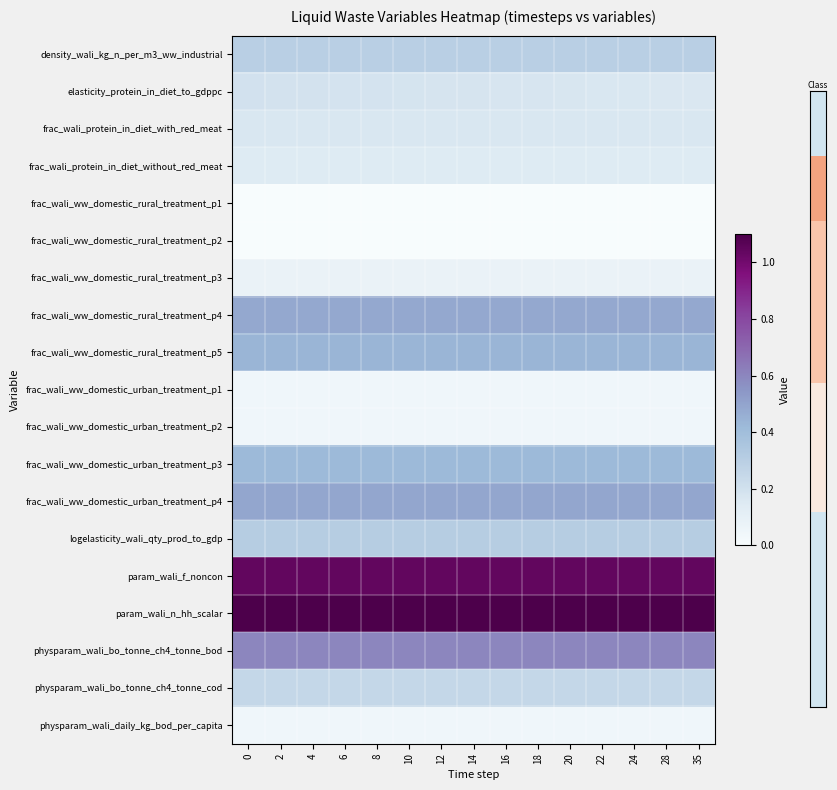

How many categories are shown in the chart?

15